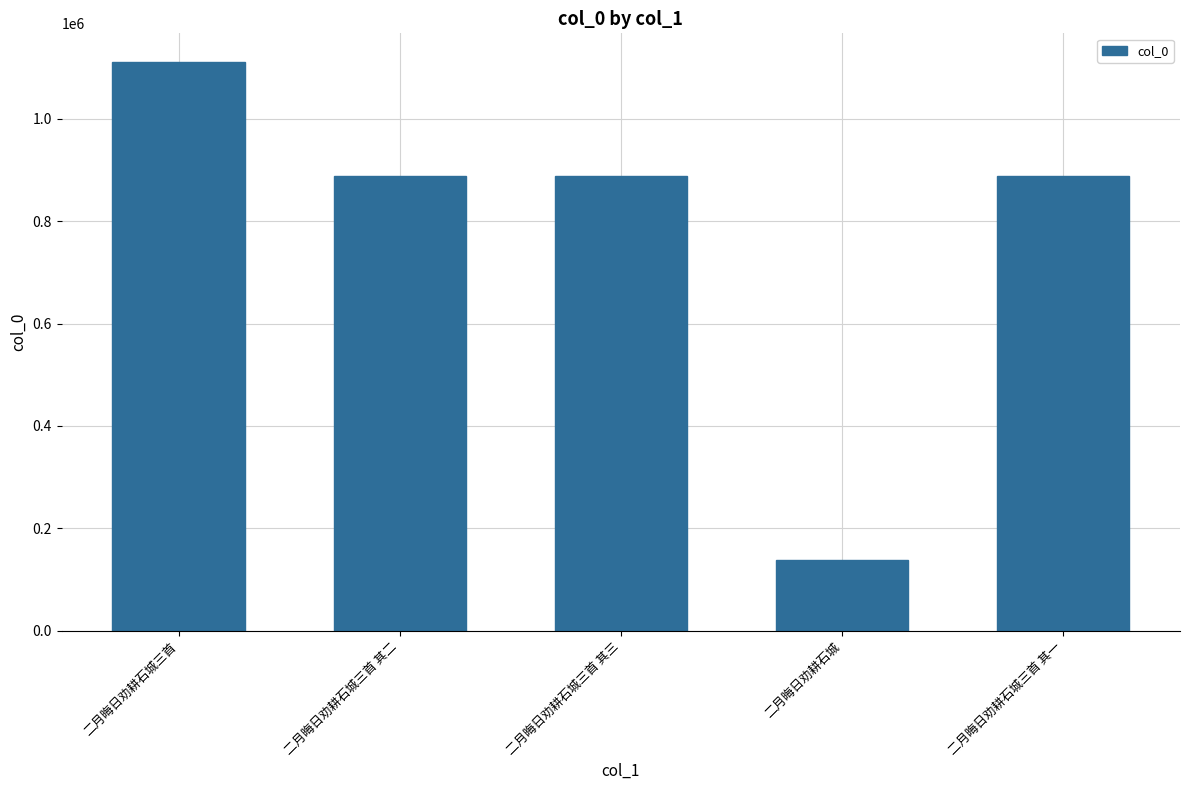

What position from the left is 二月晦日劝耕石城三首 其一?

5